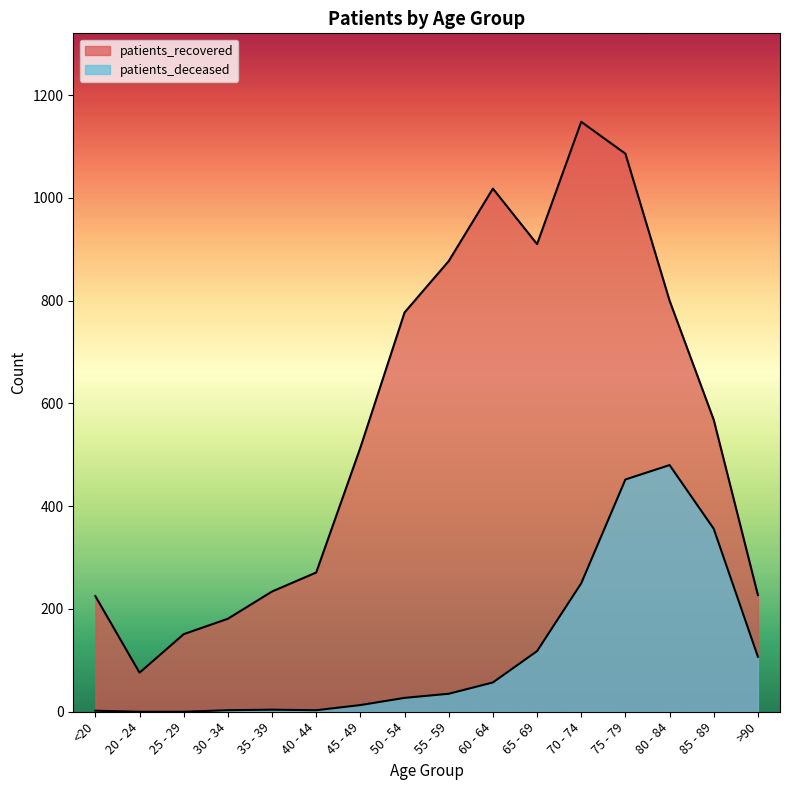

True or false: patients_deceased and patients_recovered cross at least once.

False